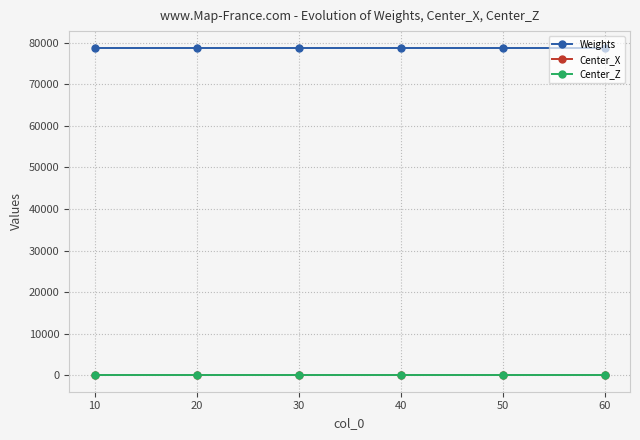

What is the value of the Center_X point at the 2nd from the left?

30.1